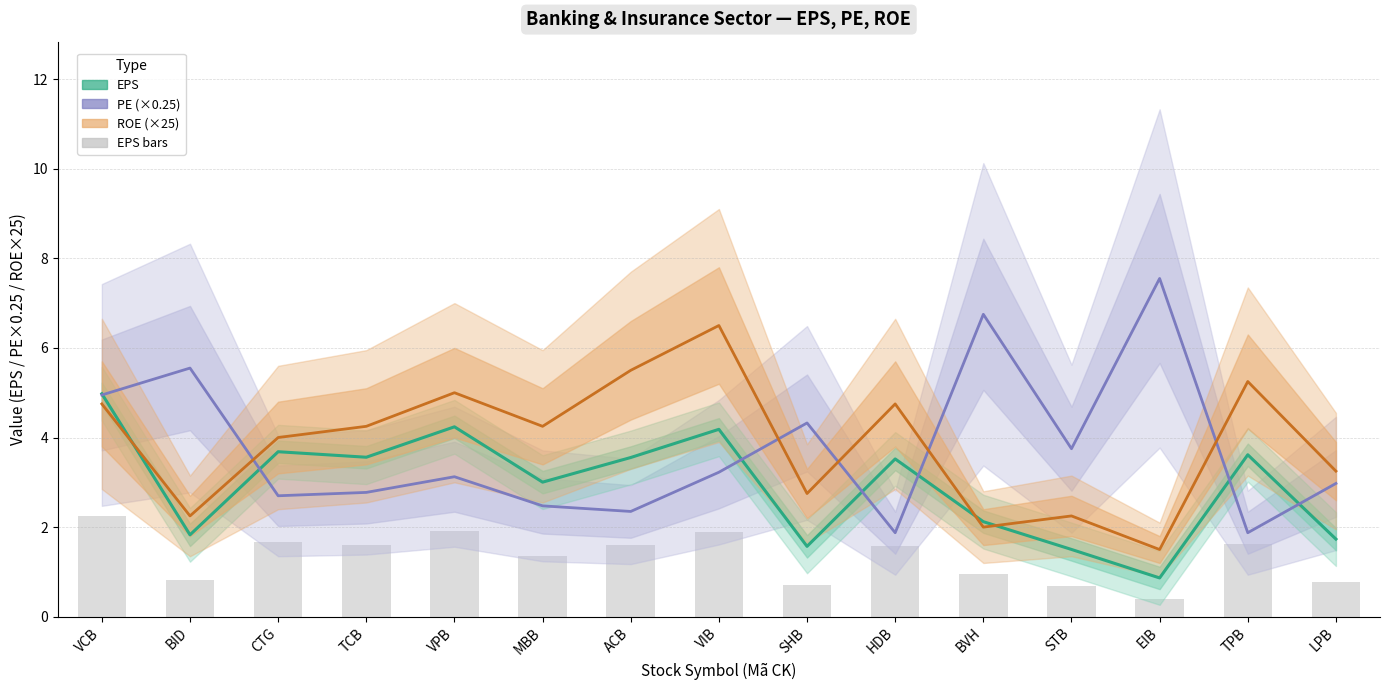

Between EIB and LPB, which is larger?

LPB